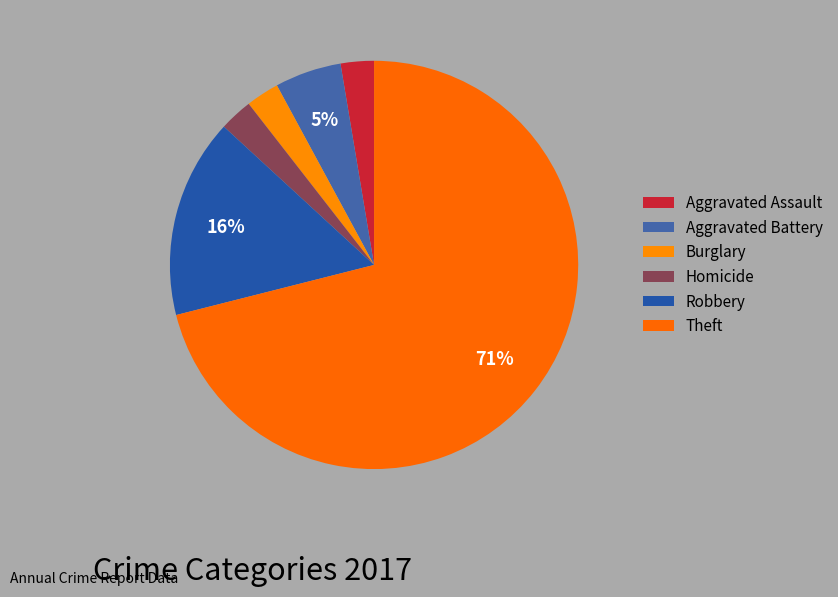

Between Burglary and Theft, which is larger?

Theft